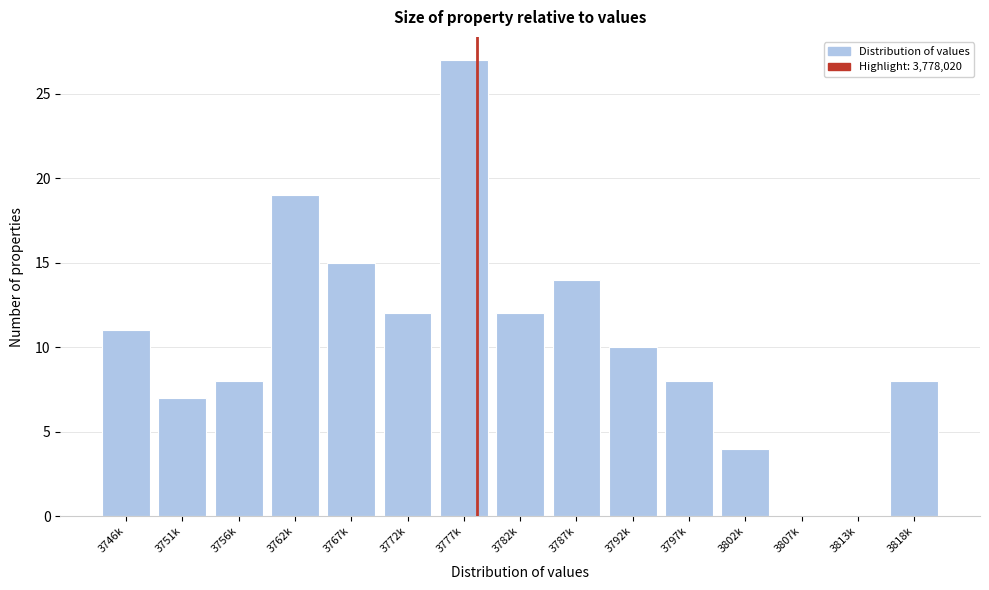

Reading left to right, what are all the values shown in this chart?

3746k=11	3751k=7	3756k=8	3762k=19	3767k=15	3772k=12	3777k=27	3782k=12	3787k=14	3792k=10	3797k=8	3802k=4	3807k=0	3813k=0	3818k=8